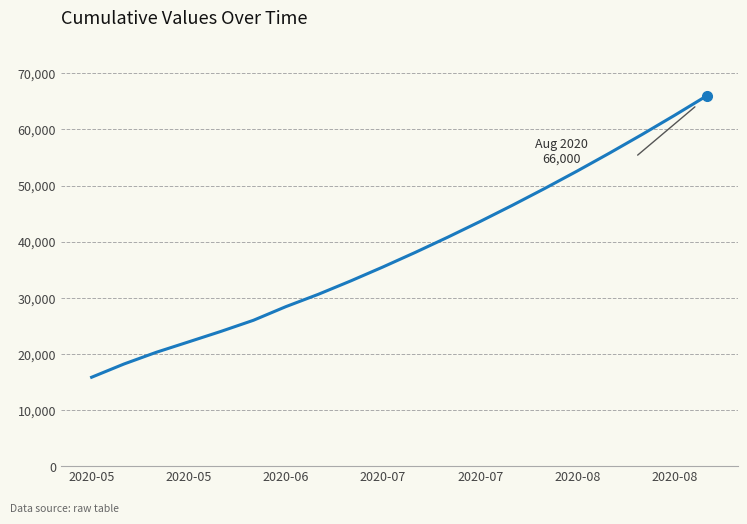

What is the difference between the maximum and minimum values?

50157.4